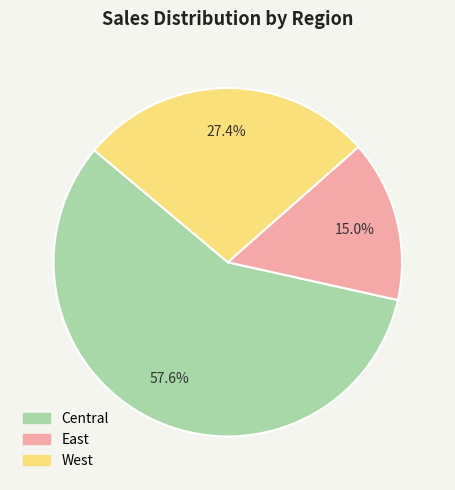

Which slice is the largest?

Central